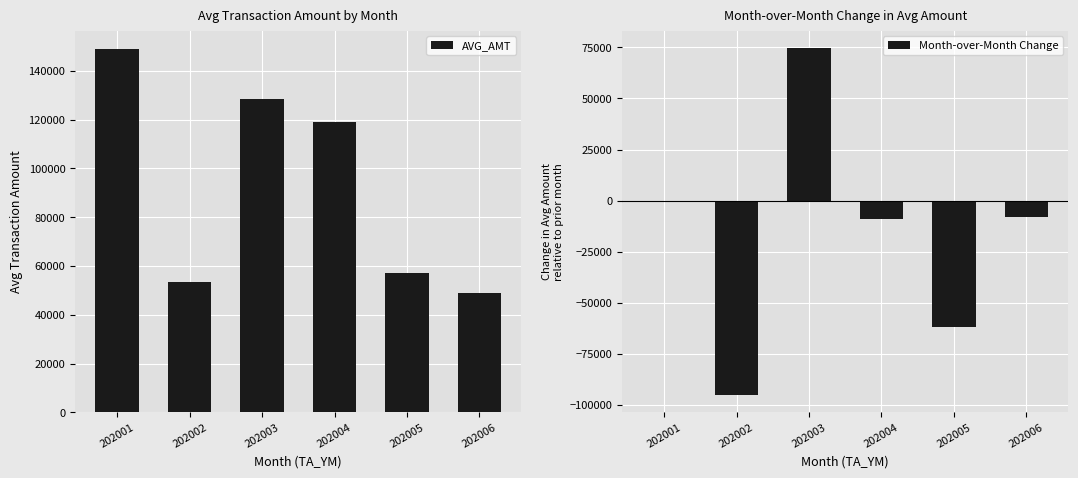

Rank the series at 202006 from lowest to highest value.

Month-over-Month Change, AVG_AMT